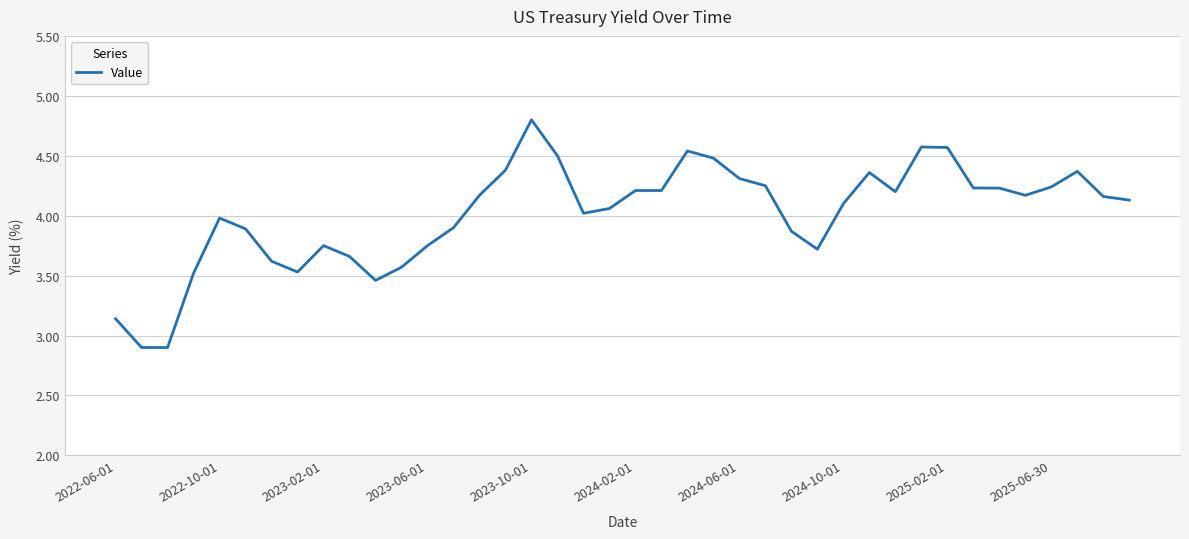

What is the greatest value displayed?

4.8